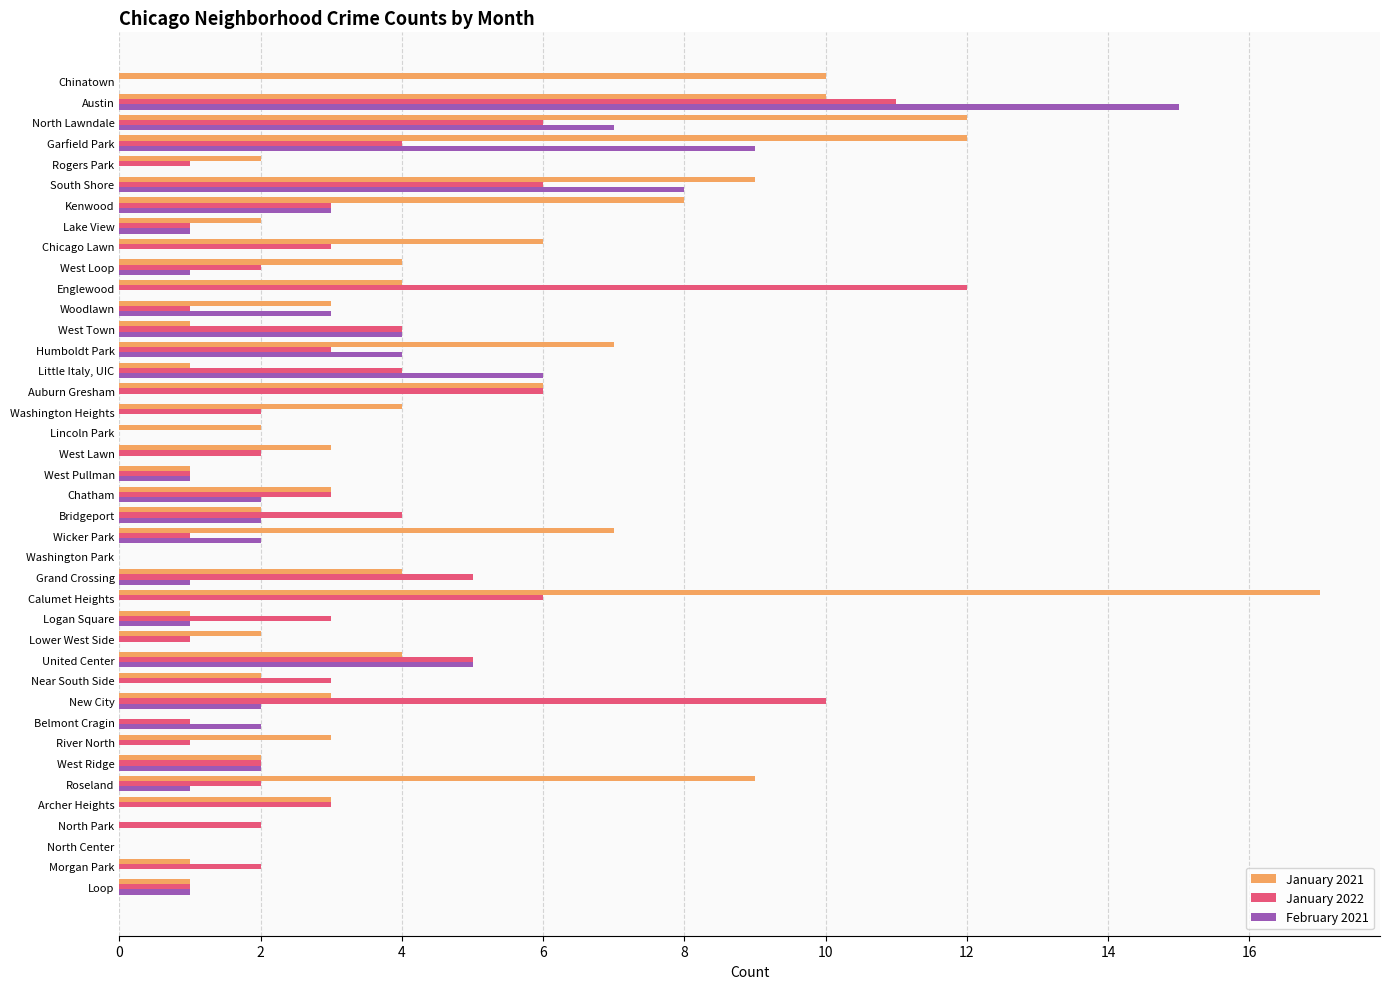

How many data points does each series have?

40